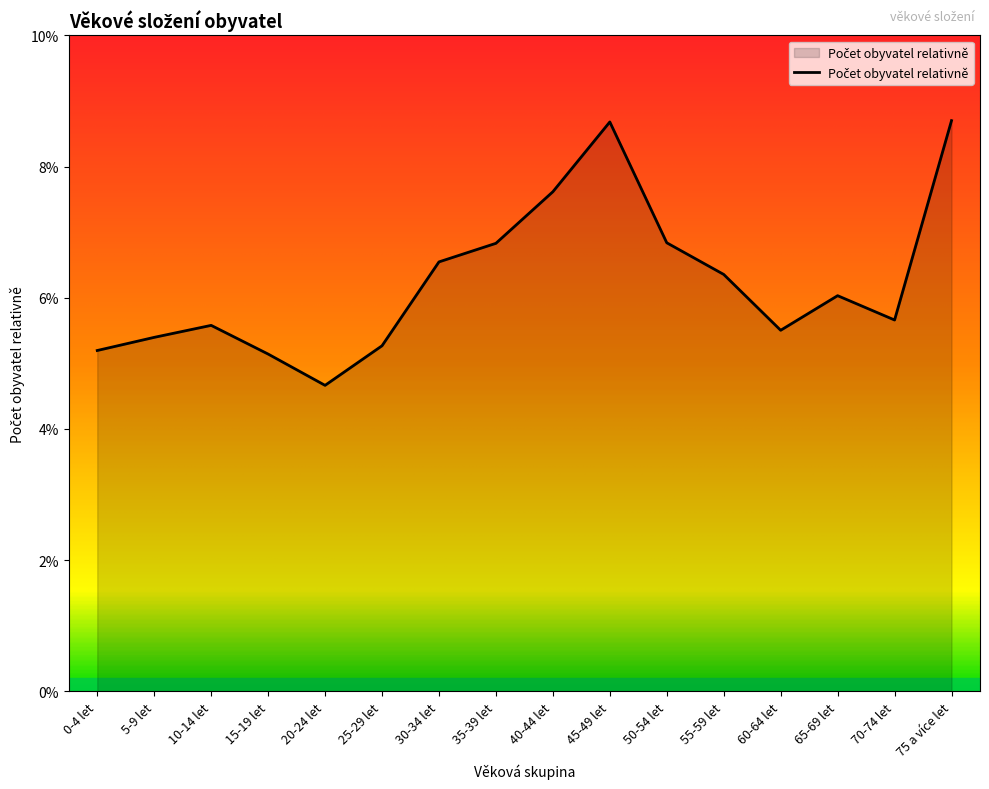

Is this an area chart (filled region under the line)?

Yes